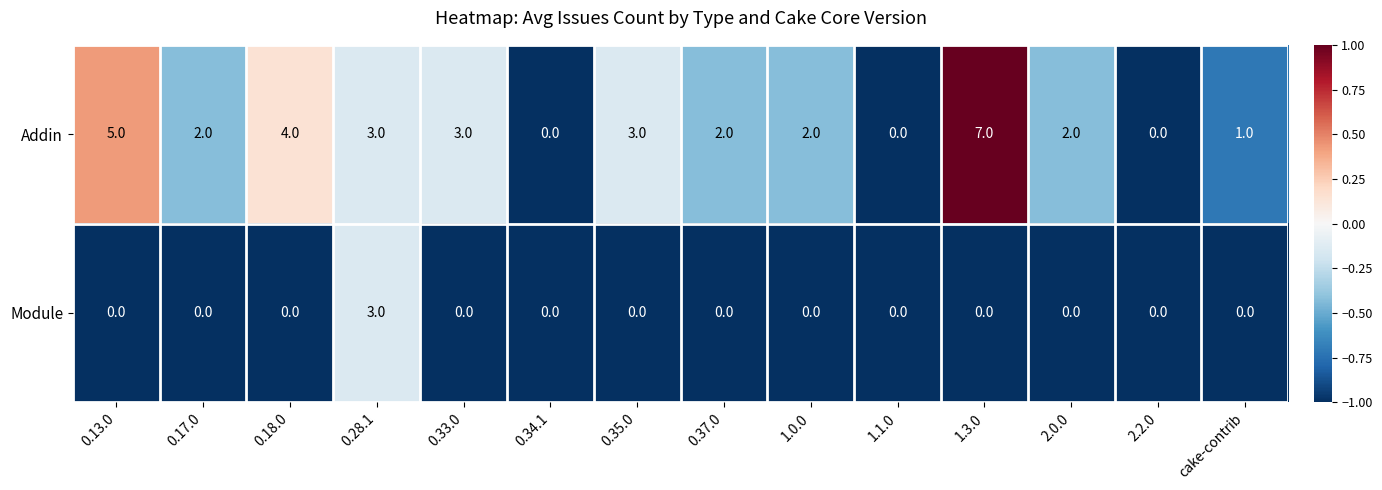

How many Addin values are between 1 and 3?

8